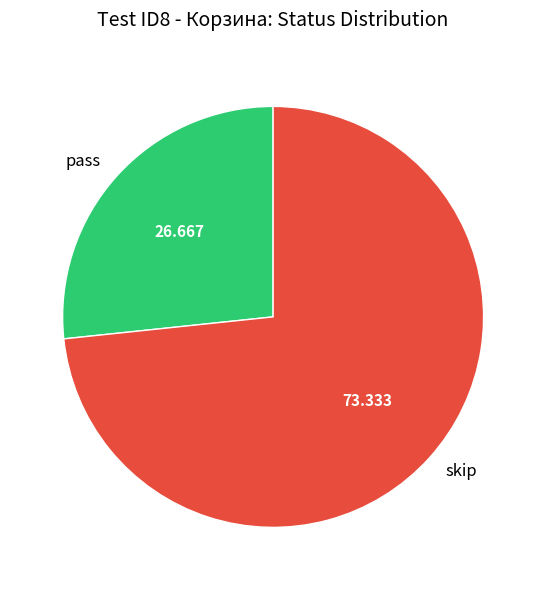

Combined, do skip and pass account for over 50%?

Yes